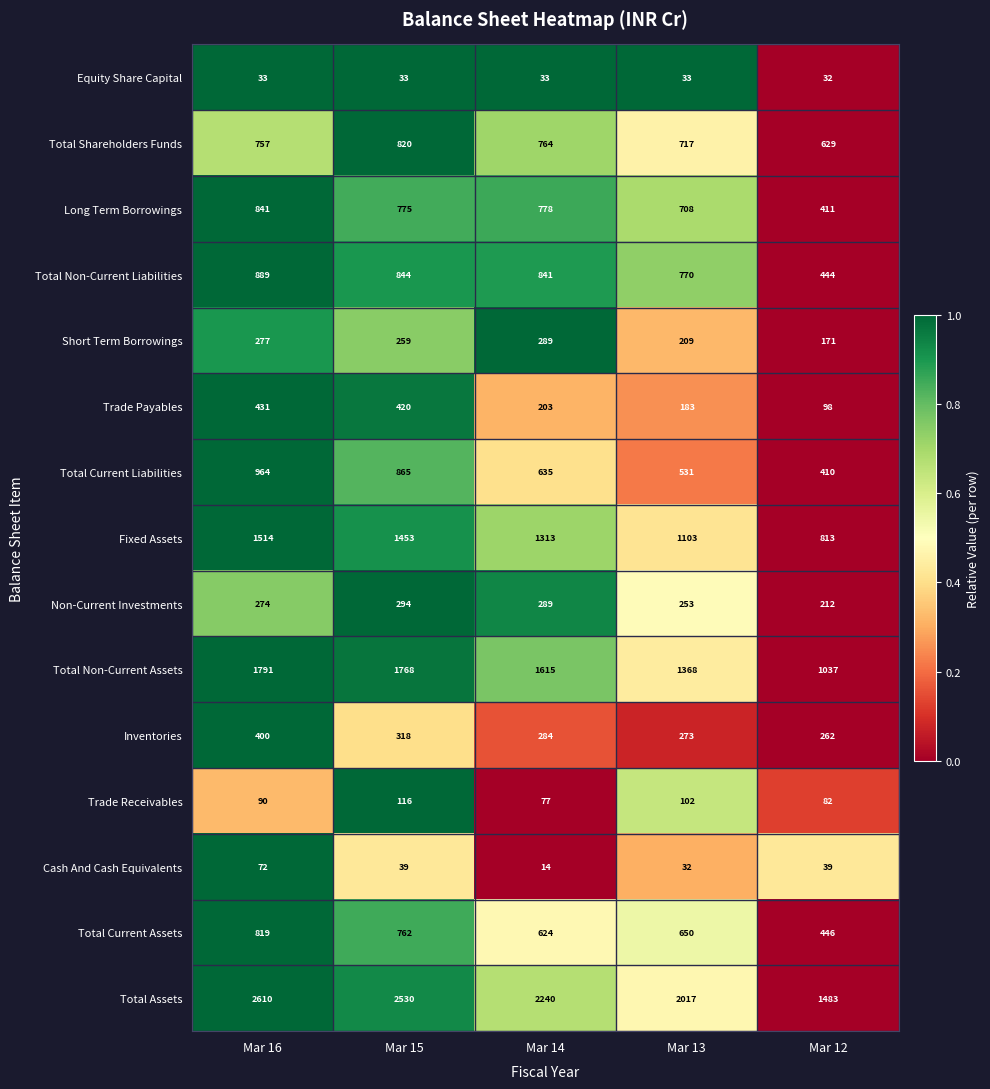

What is the average value of the Total Current Liabilities series?

681